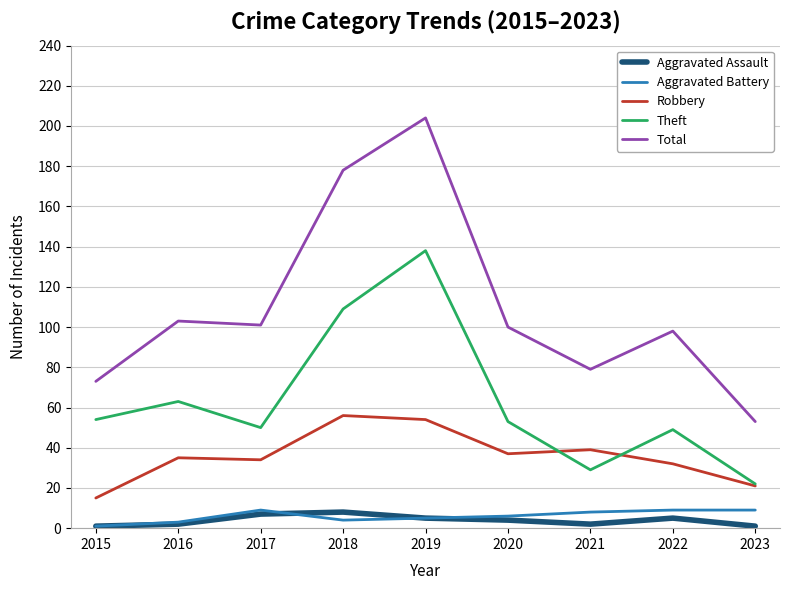

True or false: Total has more than 0 points higher than both neighbors.

True